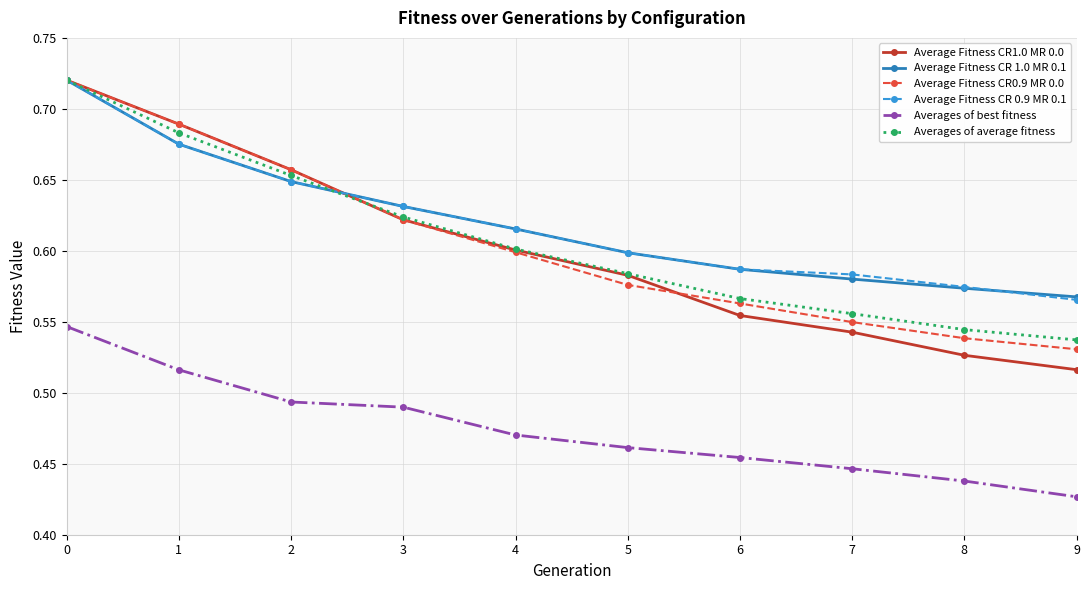

What is the difference between the second highest and minimum values in the Average Fitness CR0.9 MR 0.0 series?

0.2